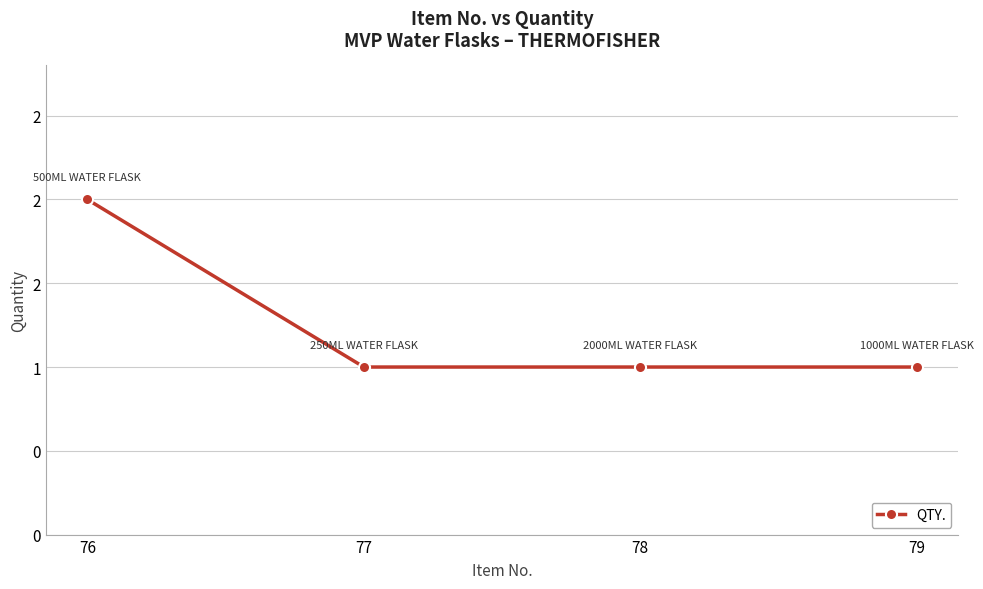

Does the chart have visible grid lines?

Yes